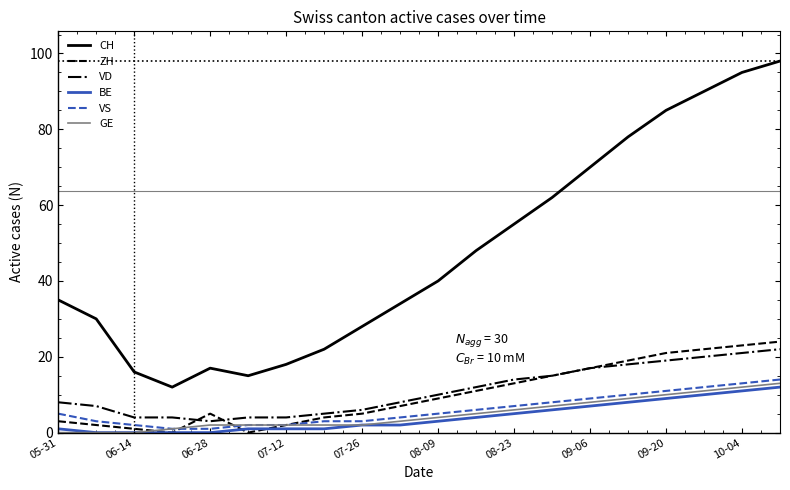

Reading right to left, extract all data points from this chart.

CH: 98	95	90	85	78	70	62	55	48	40	34	28	22	18	15	17	12	16	30	35
ZH: 24	23	22	21	19	17	15	13	11	9	7	5	4	2	0	5	0	1	2	3
VD: 22	21	20	19	18	17	15	14	12	10	8	6	5	4	4	3	4	4	7	8
BE: 12	11	10	9	8	7	6	5	4	3	2	2	1	1	1	0	0	0	0	1
VS: 14	13	12	11	10	9	8	7	6	5	4	3	3	2	2	1	1	2	3	5
GE: 13	12	11	10	9	8	7	6	5	4	3	2	2	2	2	2	1	0	0	0